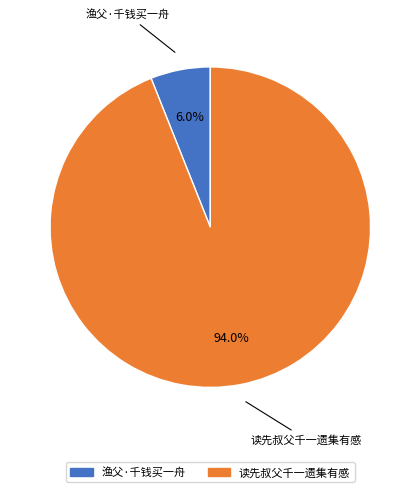

What percentage is the 读先叔父千一遗集有感 slice, to the nearest percent?

94%